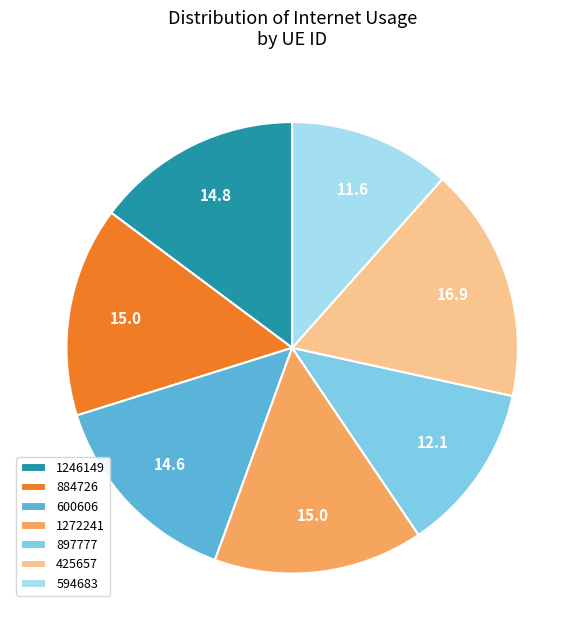

The 425657 slice represents 24% of the pie. True or false?

False